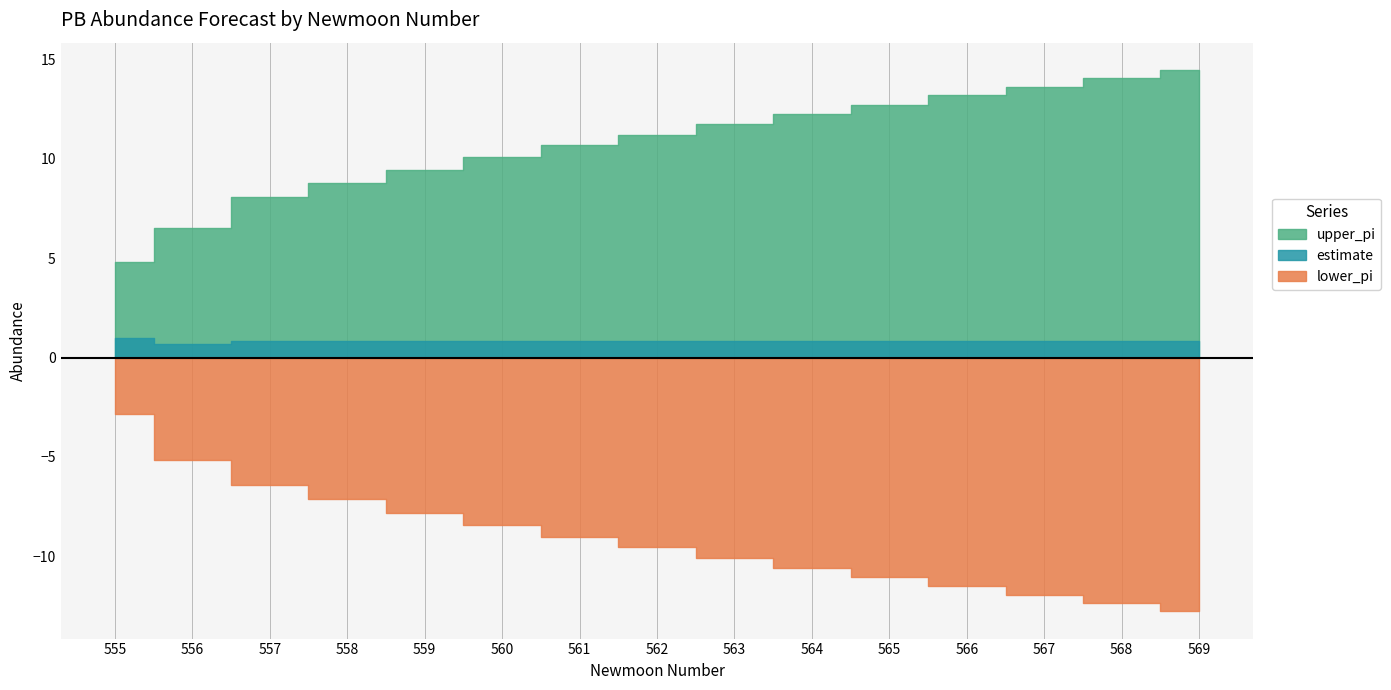

Which has a higher value, 568 or 565?

568